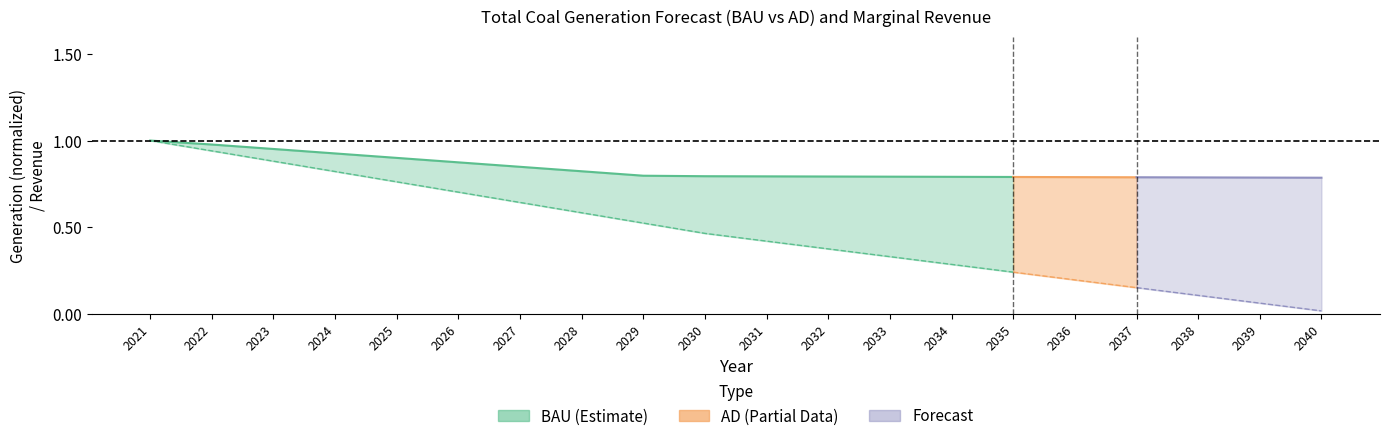

List the labels in order of value, smallest first.

2035, 2034, 2033, 2032, 2031, 2030, 2029, 2028, 2027, 2026, 2025, 2024, 2023, 2022, 2021